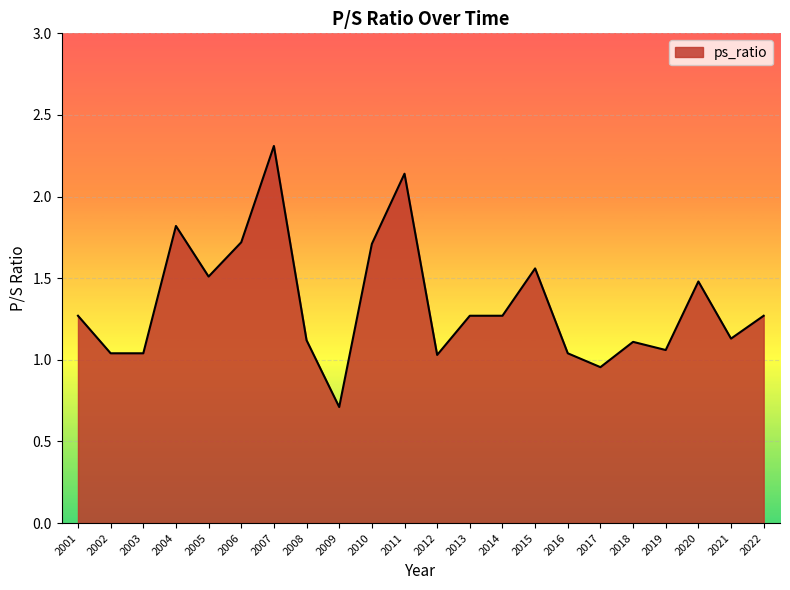

At which label does the data first exceed 1?

2001